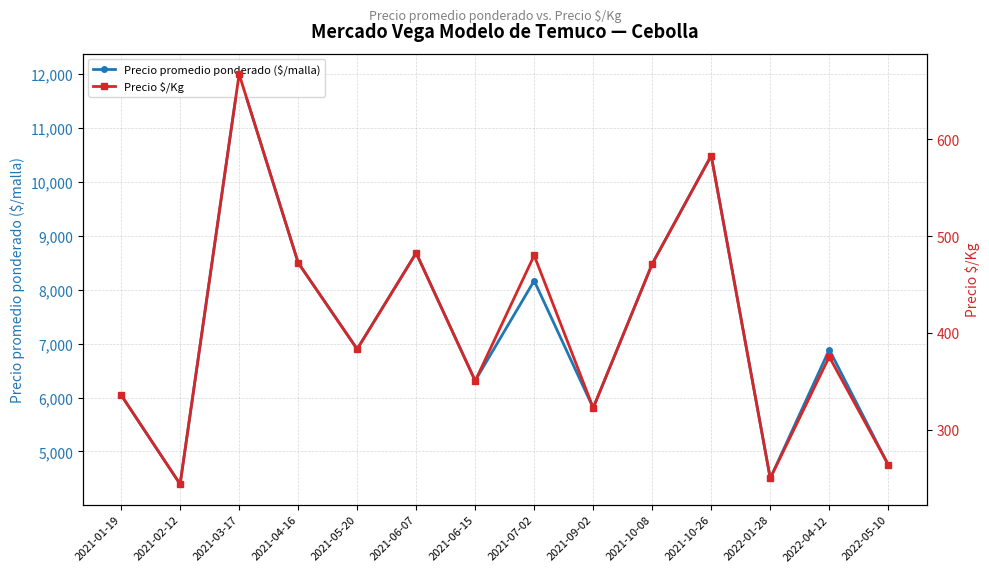

What are all the series names shown in the legend?

Precio promedio ponderado ($/malla), Precio $/Kg